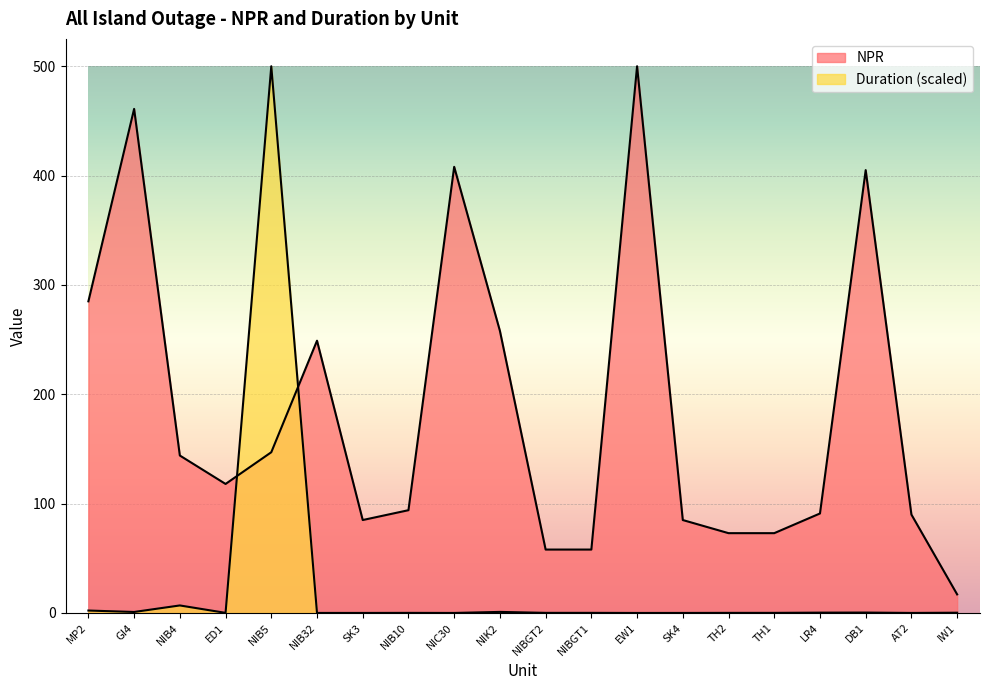

What is the maximum value shown in the chart?

500.0